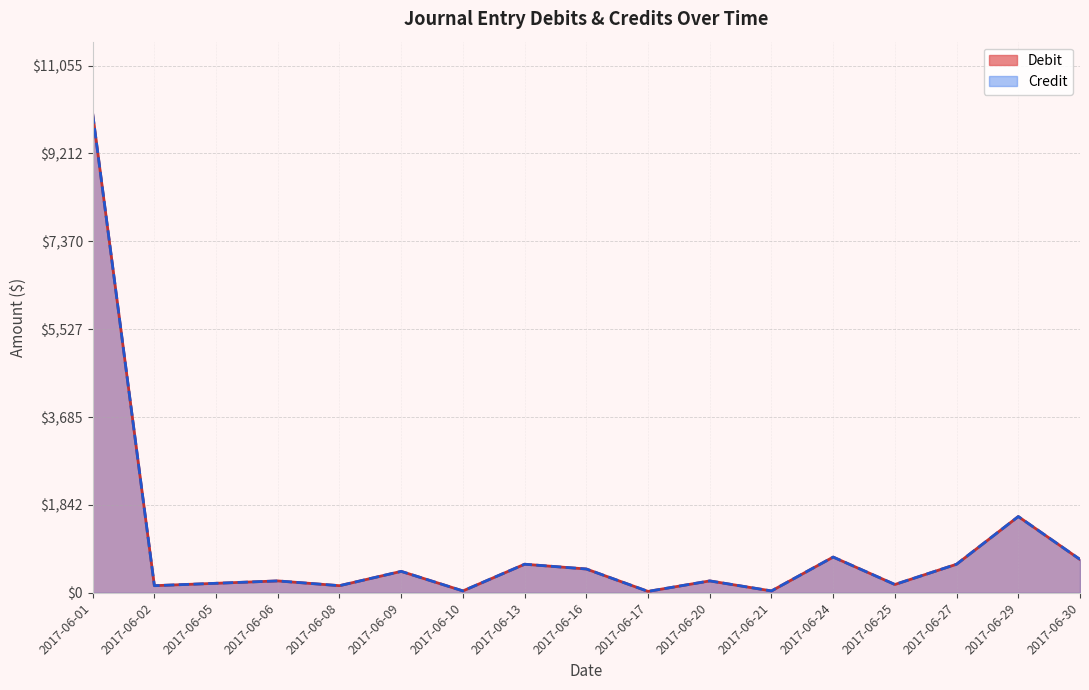

How many data points in Debit are above 250?

8